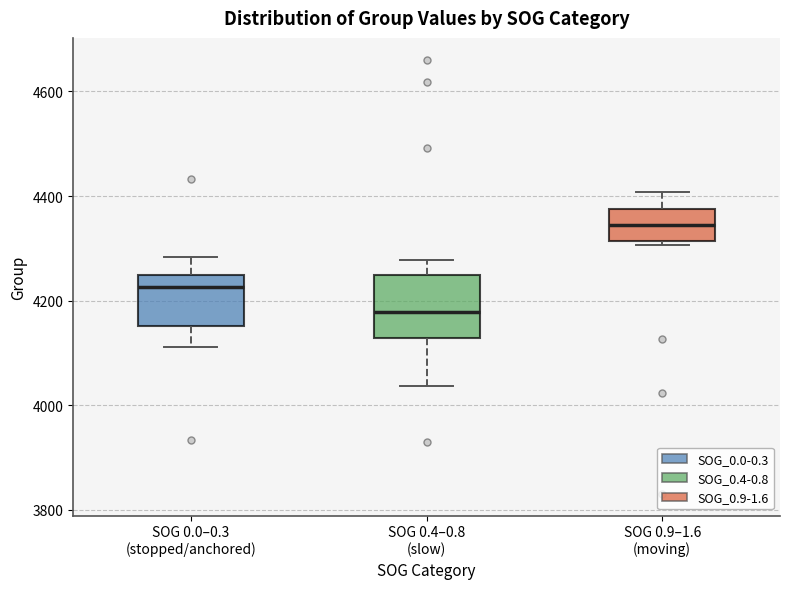

Reading left to right, transcribe this box plot: for each box, give where its median line is, the range the box spans, and where its two whiskers end, as read against the y-axis. The values are not printed on the chart, so give them approximately, as read against the axis.

SOG 0.0–0.3 (stopped/anchored): median 4220, box 4160 to 4240, whiskers 4120 to 4280
SOG 0.4–0.8 (slow): median 4180, box 4120 to 4240, whiskers 4040 to 4280
SOG 0.9–1.6 (moving): median 4340, box 4320 to 4380, whiskers 4300 to 4400